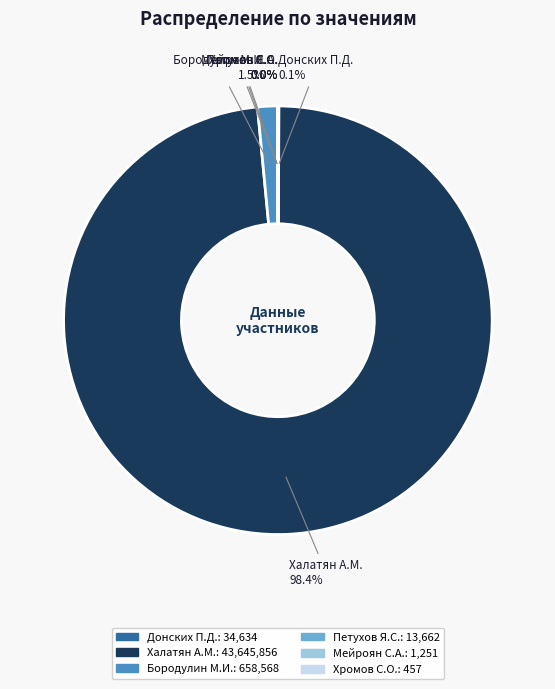

Which slice represents more than half of the pie?

Халатян А.М.